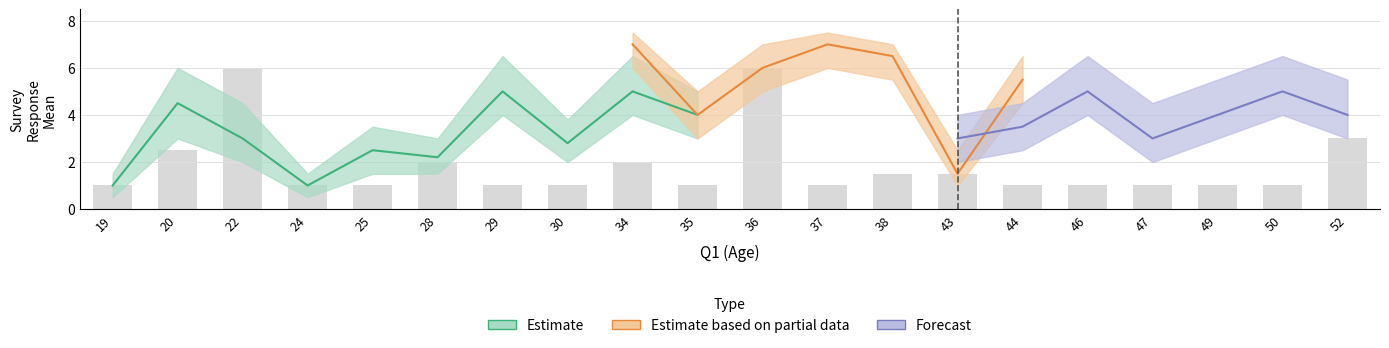

Which label corresponds to the smallest value in the chart?

19